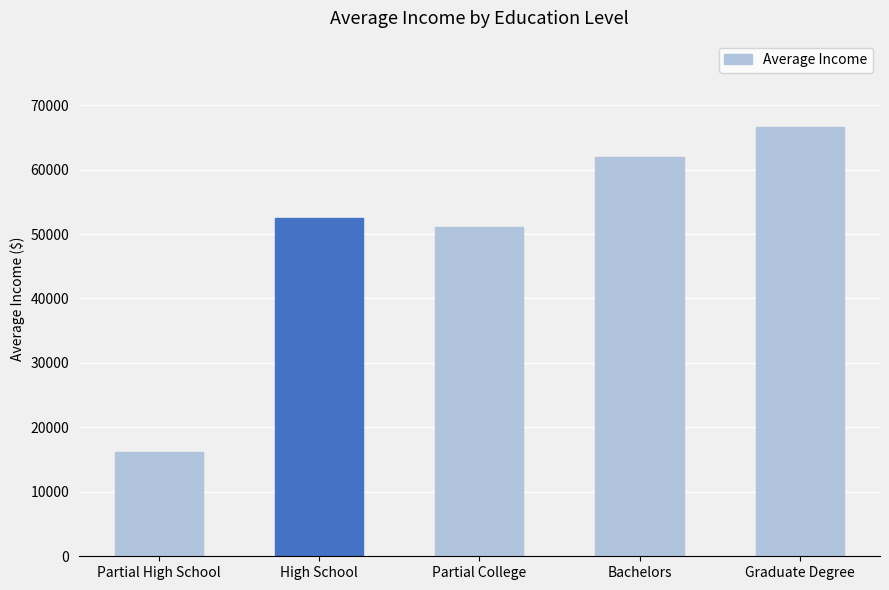

At which label is the value closest to 41458?

Partial College